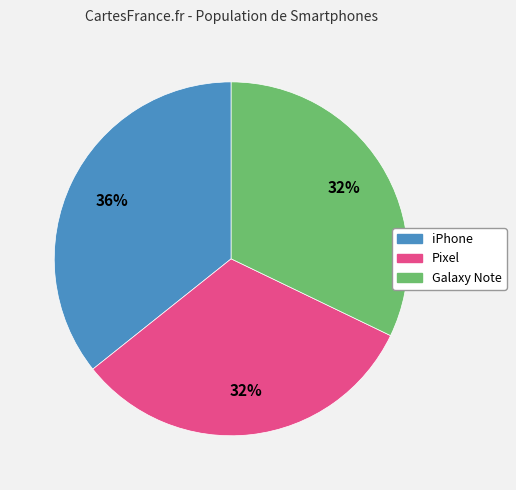

Does any single category account for the majority?

No